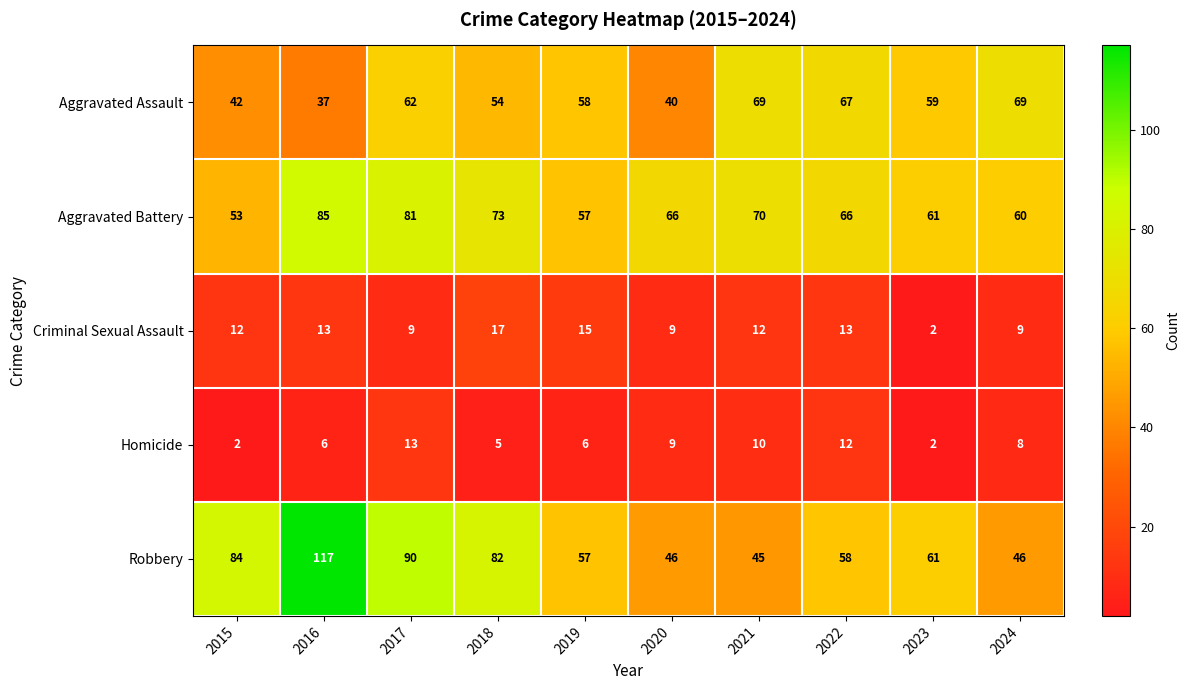

Between 2018 and 2019, which series saw the biggest shift?

Robbery